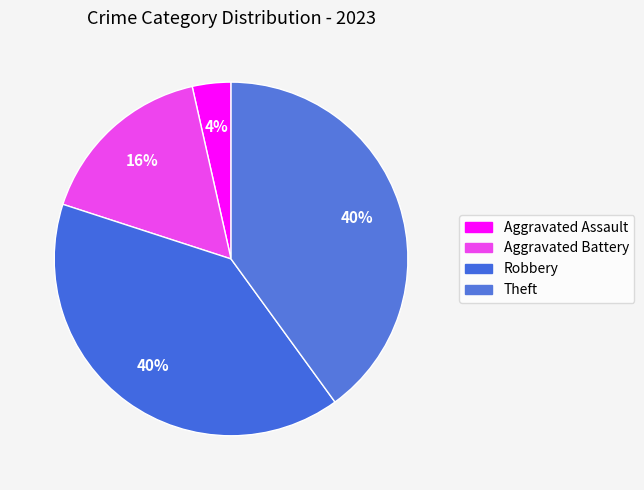

Between Theft and Aggravated Assault, which is larger?

Theft